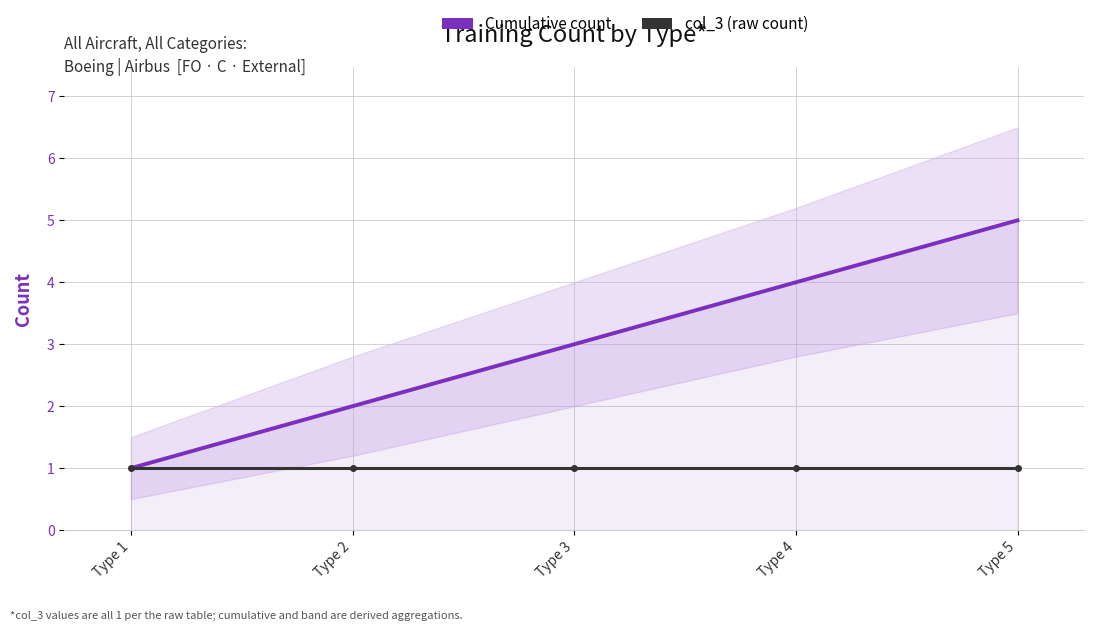

Where is col_3 (raw count) nearest to the value 1?

Type 1